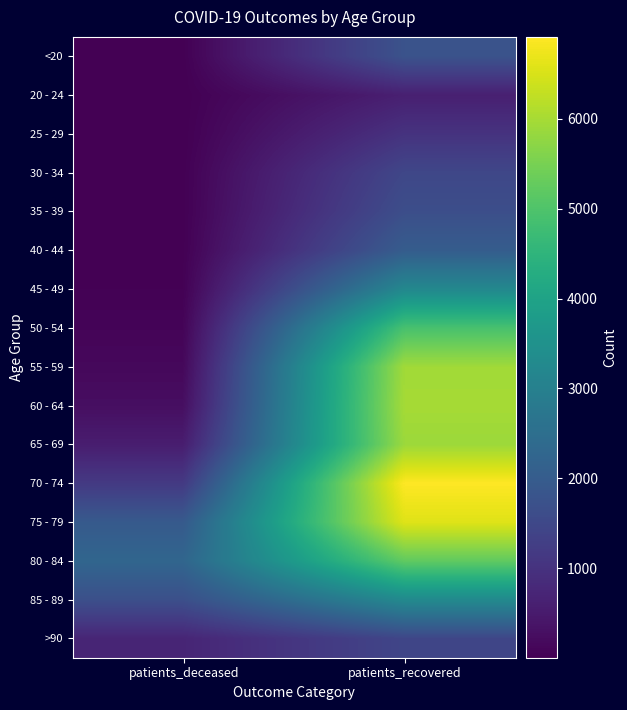

Reading left to right, what are all the values shown in this chart?

<20: patients_deceased=10	patients_recovered=1757
20 - 24: patients_deceased=3	patients_recovered=610
25 - 29: patients_deceased=2	patients_recovered=1014
30 - 34: patients_deceased=12	patients_recovered=1478
35 - 39: patients_deceased=10	patients_recovered=1651
40 - 44: patients_deceased=15	patients_recovered=2019
45 - 49: patients_deceased=29	patients_recovered=3234
50 - 54: patients_deceased=80	patients_recovered=4916
55 - 59: patients_deceased=144	patients_recovered=5944
60 - 64: patients_deceased=266	patients_recovered=5987
65 - 69: patients_deceased=554	patients_recovered=5887
70 - 74: patients_deceased=1165	patients_recovered=6913
75 - 79: patients_deceased=1945	patients_recovered=6583
80 - 84: patients_deceased=2269	patients_recovered=5236
85 - 89: patients_deceased=1680	patients_recovered=3282
>90: patients_deceased=722	patients_recovered=1451